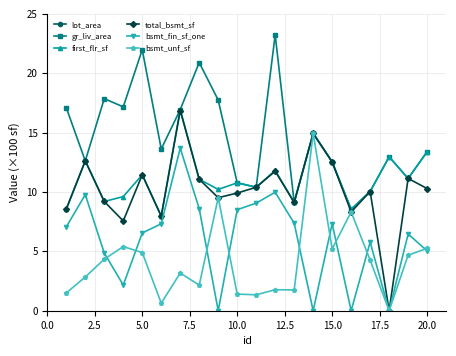

What are all the series names shown in the legend?

lot_area, gr_liv_area, first_flr_sf, total_bsmt_sf, bsmt_fin_sf_one, bsmt_unf_sf